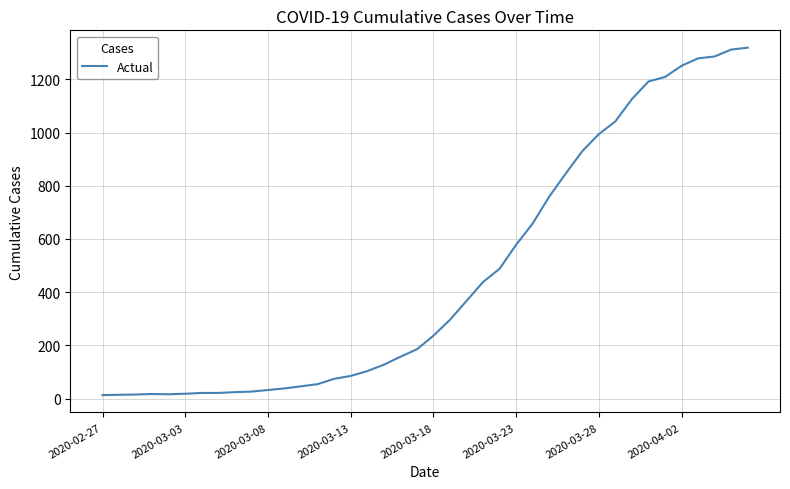

What is the maximum value shown in the chart?

1319